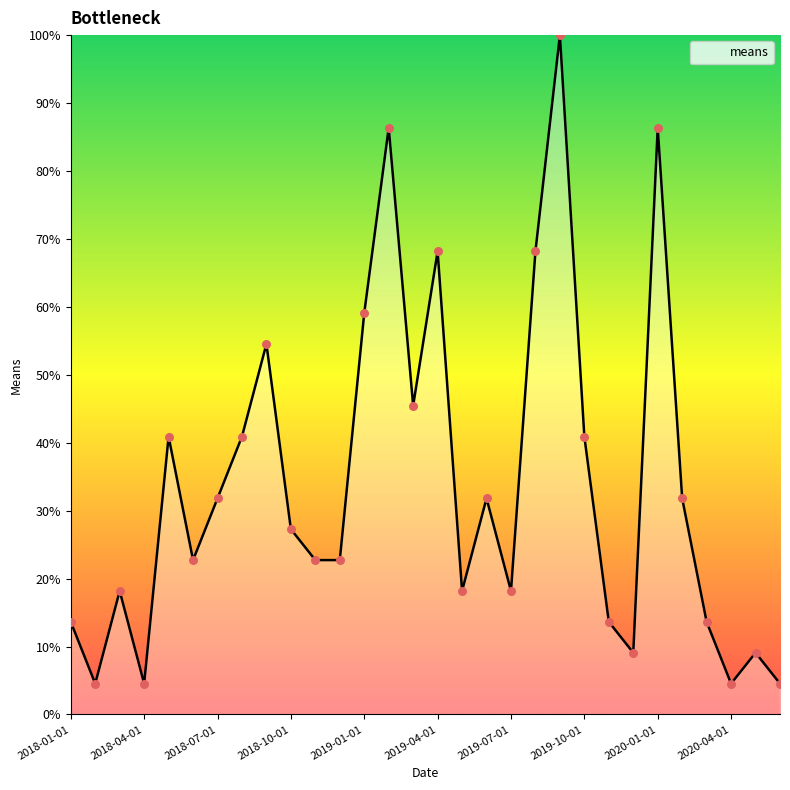

What is the smallest value displayed?

4.5